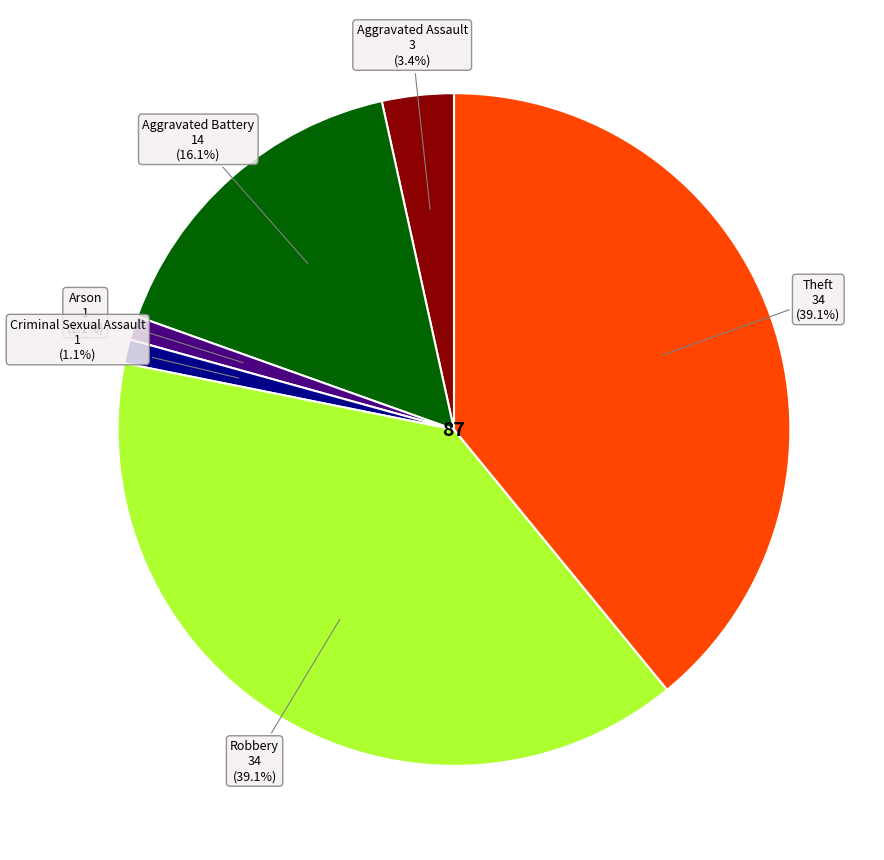

Is there any slice that represents more than half of the pie?

No